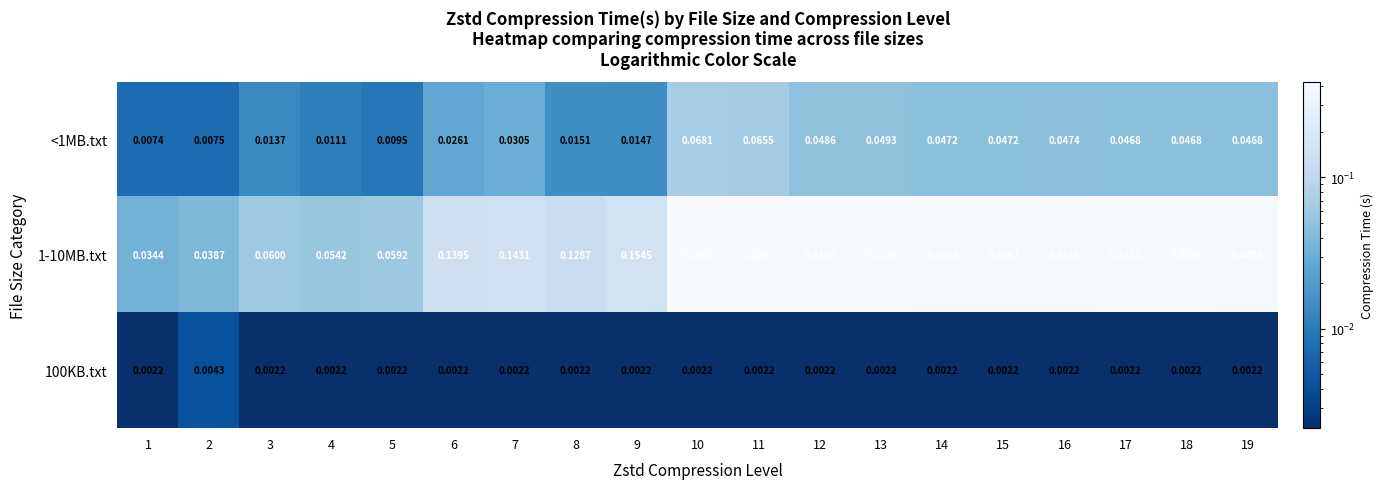

Count the number of categories in the chart.

19